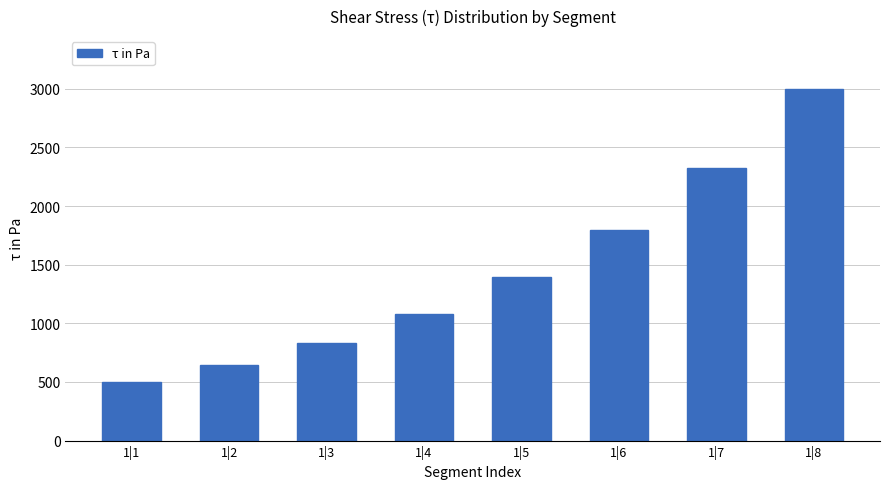

What is the difference between the maximum and second lowest values?

2354.0